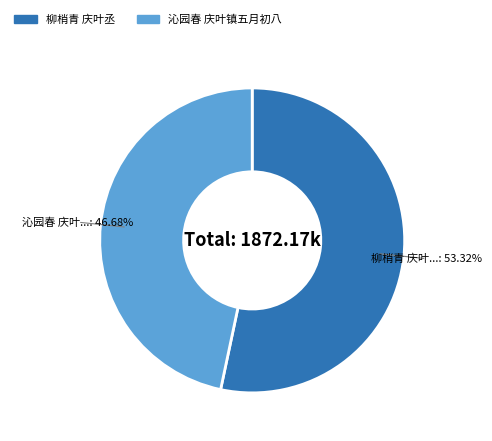

What is the largest slice in the pie chart?

柳梢青 庆叶丞